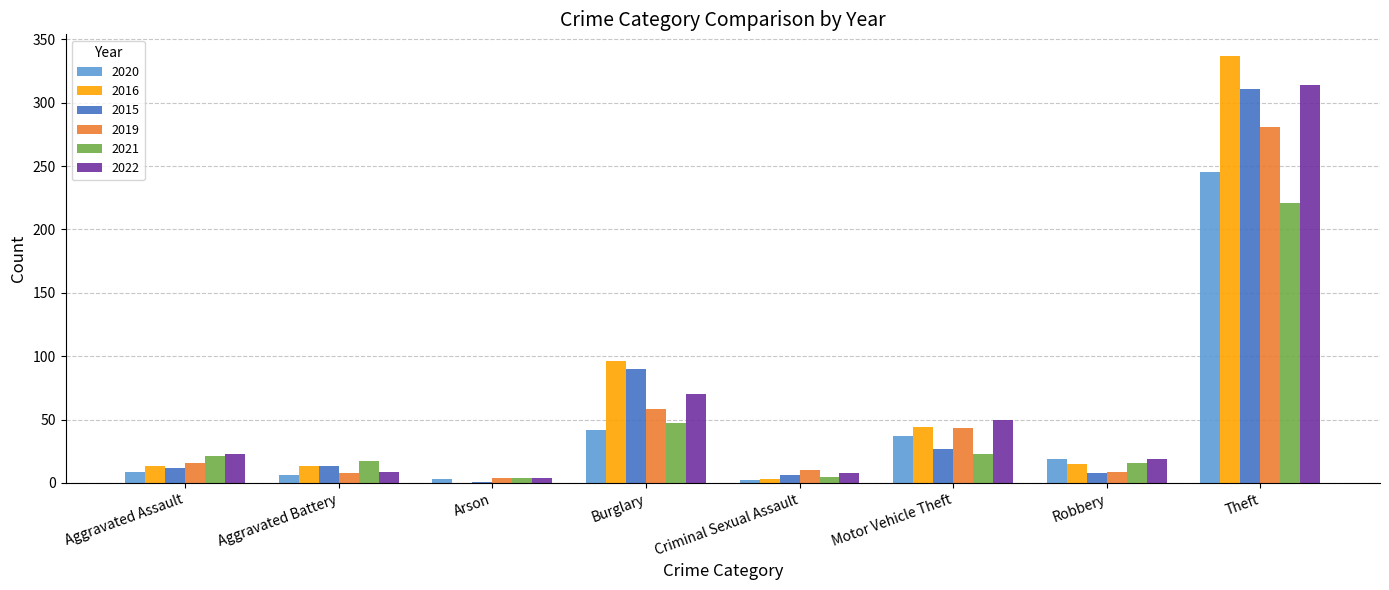

What is the sum of all 2022 values?

497